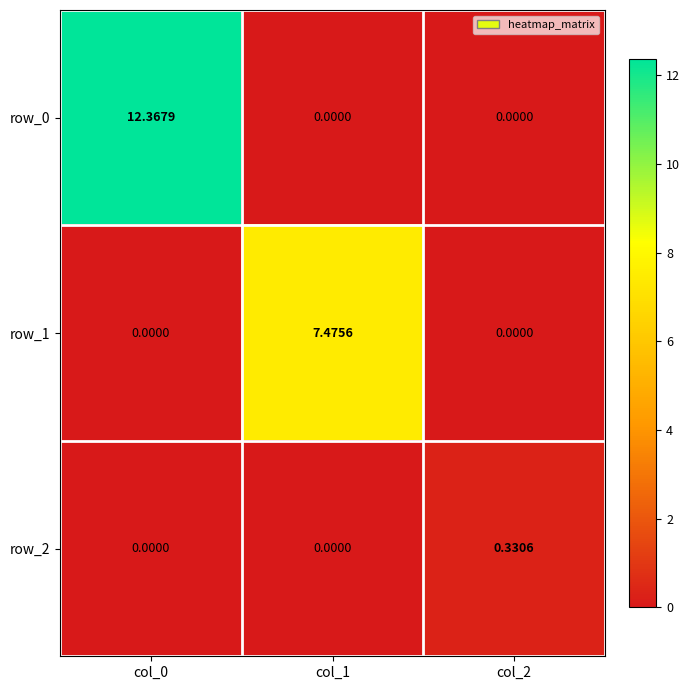

Which series changed the most between col_0 and col_2?

row_0